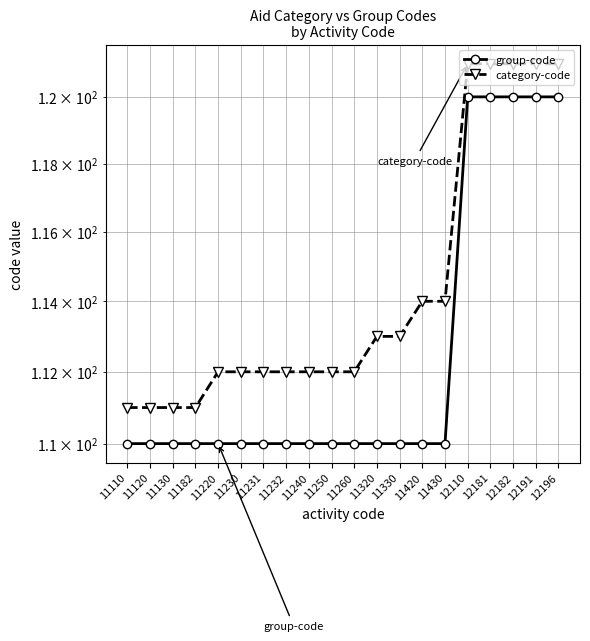

Rank the series by their maximum value, from highest to lowest.

category-code, group-code